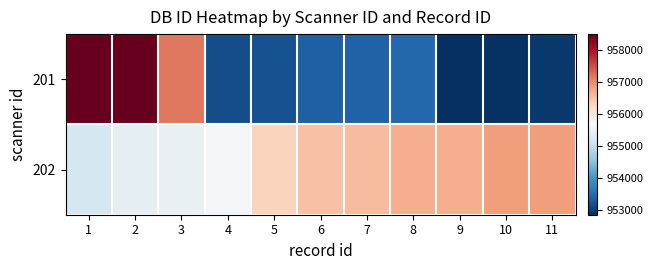

Rank the series by their maximum value, from highest to lowest.

201, 202